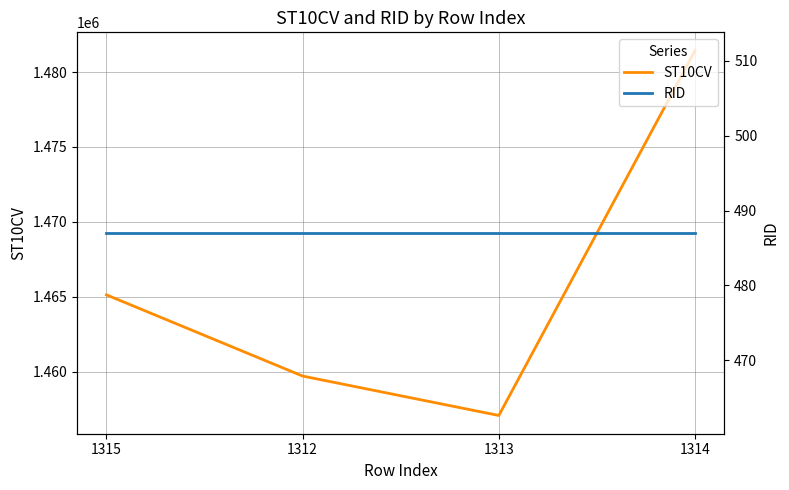

Rank the series by their average value, from highest to lowest.

ST10CV, RID